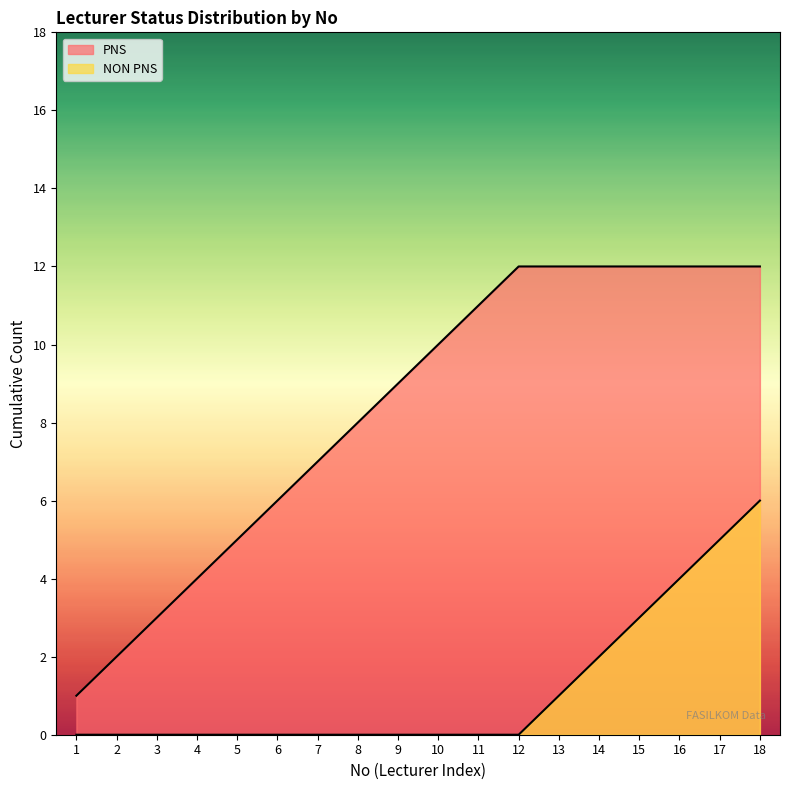

Does the chart display data point markers on the line(s)?

No